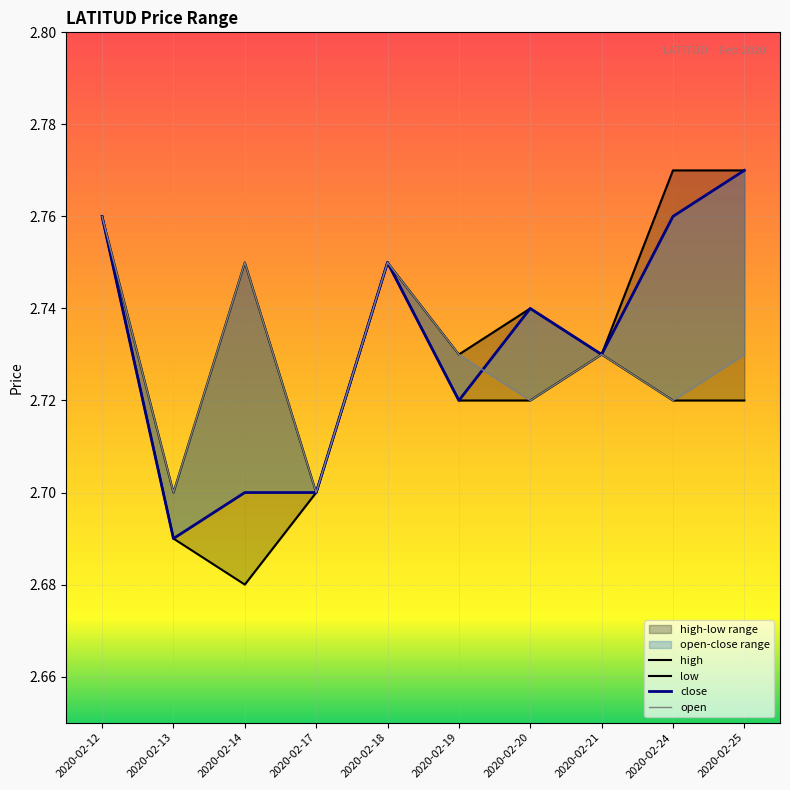

Reading left to right, extract all data points from this chart.

high: 2020-02-12=2.8	2020-02-13=2.7	2020-02-14=2.8	2020-02-17=2.7	2020-02-18=2.8	2020-02-19=2.7	2020-02-20=2.7	2020-02-21=2.7	2020-02-24=2.8	2020-02-25=2.8
low: 2020-02-12=2.8	2020-02-13=2.7	2020-02-14=2.7	2020-02-17=2.7	2020-02-18=2.8	2020-02-19=2.7	2020-02-20=2.7	2020-02-21=2.7	2020-02-24=2.7	2020-02-25=2.7
close: 2020-02-12=2.8	2020-02-13=2.7	2020-02-14=2.7	2020-02-17=2.7	2020-02-18=2.8	2020-02-19=2.7	2020-02-20=2.7	2020-02-21=2.7	2020-02-24=2.8	2020-02-25=2.8
open: 2020-02-12=2.8	2020-02-13=2.7	2020-02-14=2.8	2020-02-17=2.7	2020-02-18=2.8	2020-02-19=2.7	2020-02-20=2.7	2020-02-21=2.7	2020-02-24=2.7	2020-02-25=2.7